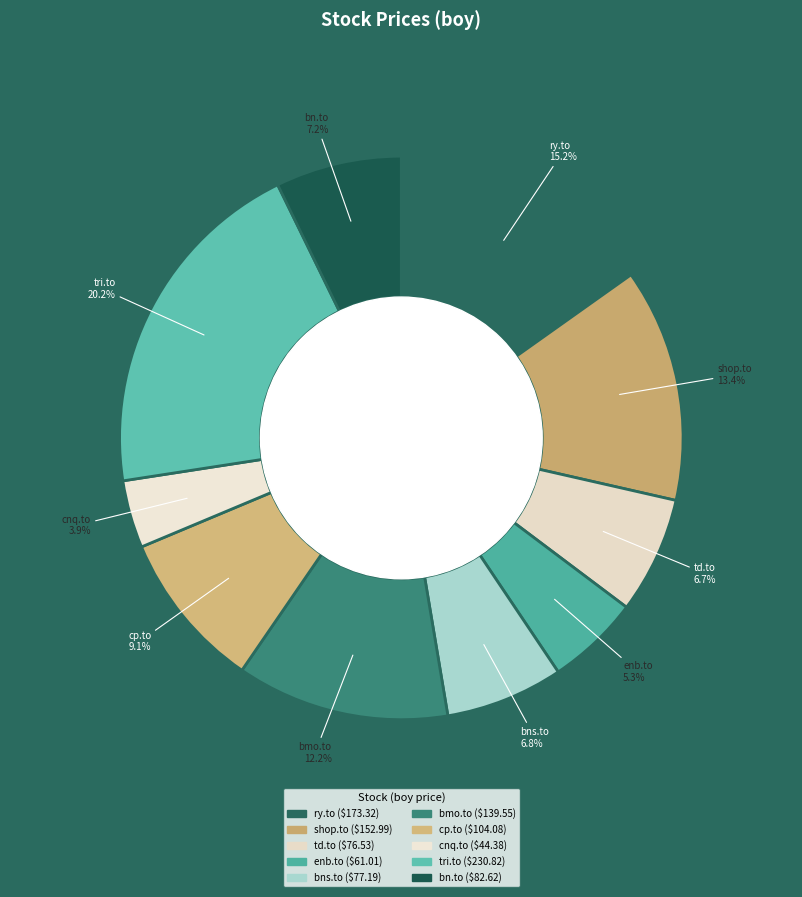

How many segments does this pie chart have?

10